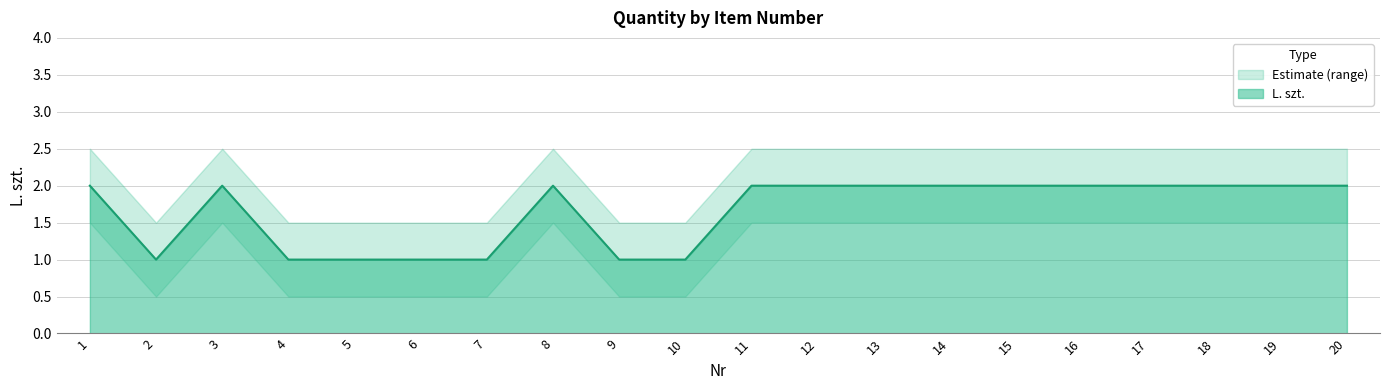

List the labels in order of upper value, largest first.

1, 3, 8, 11, 12, 13, 14, 15, 16, 17, 18, 19, 20, 2, 4, 5, 6, 7, 9, 10